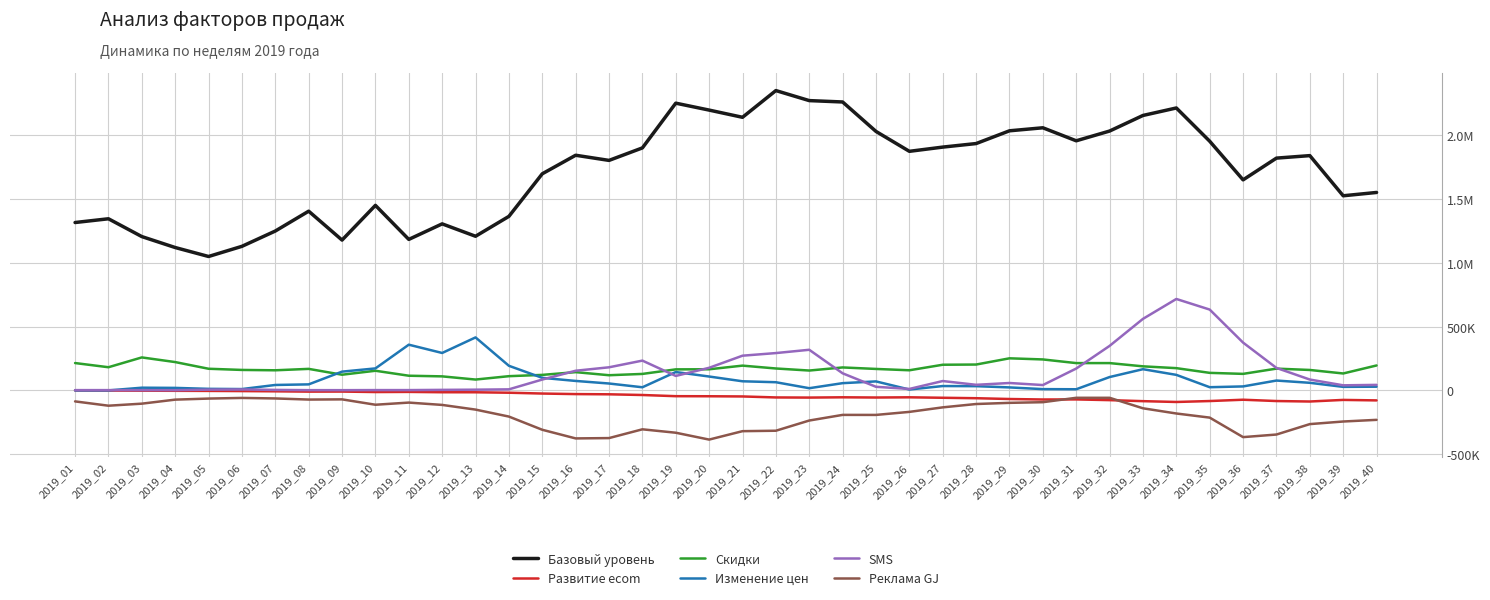

The value of Базовый уровень at 2019_17 is 1804468.9. True or false?

True